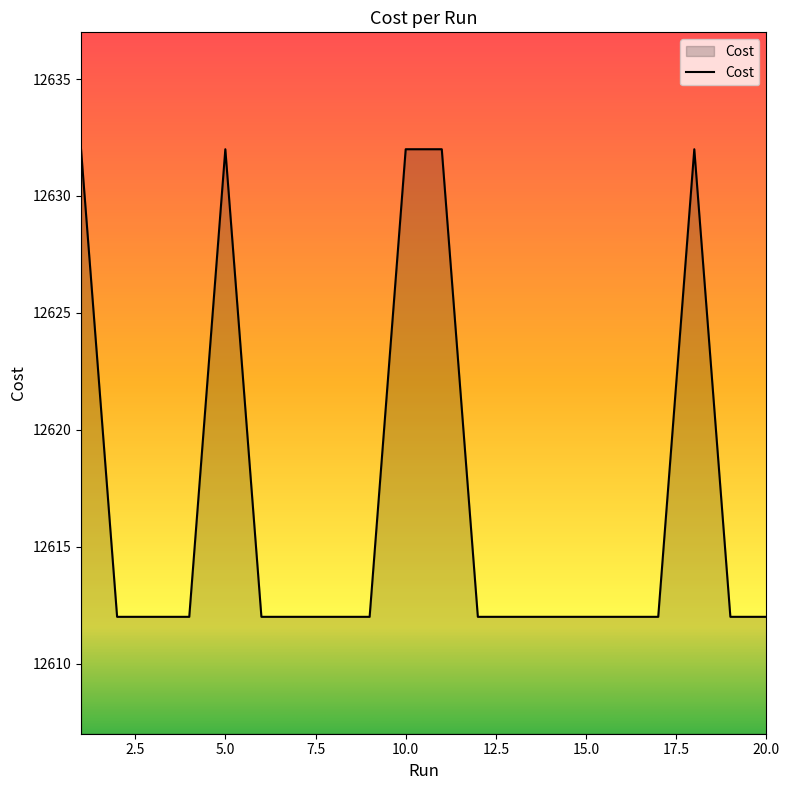

What is the smallest value displayed?

12612.0